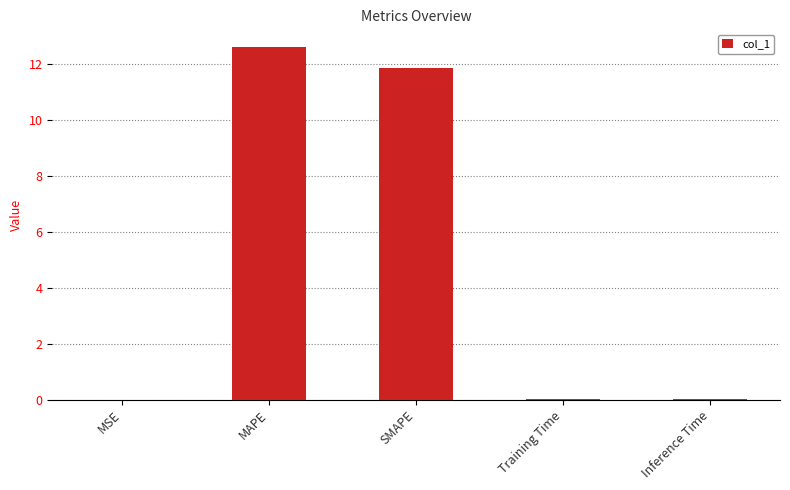

What is the greatest value displayed?

12.6